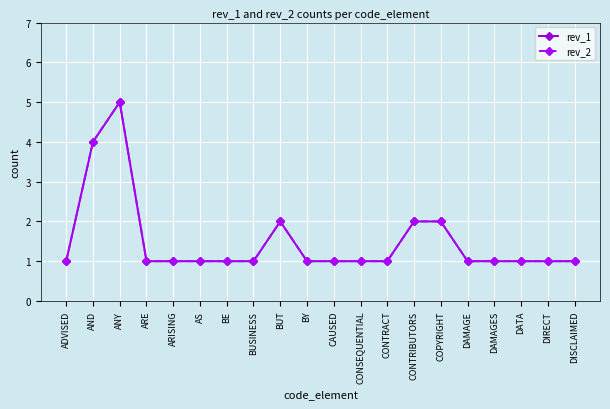

What is the maximum value shown in the chart?

5